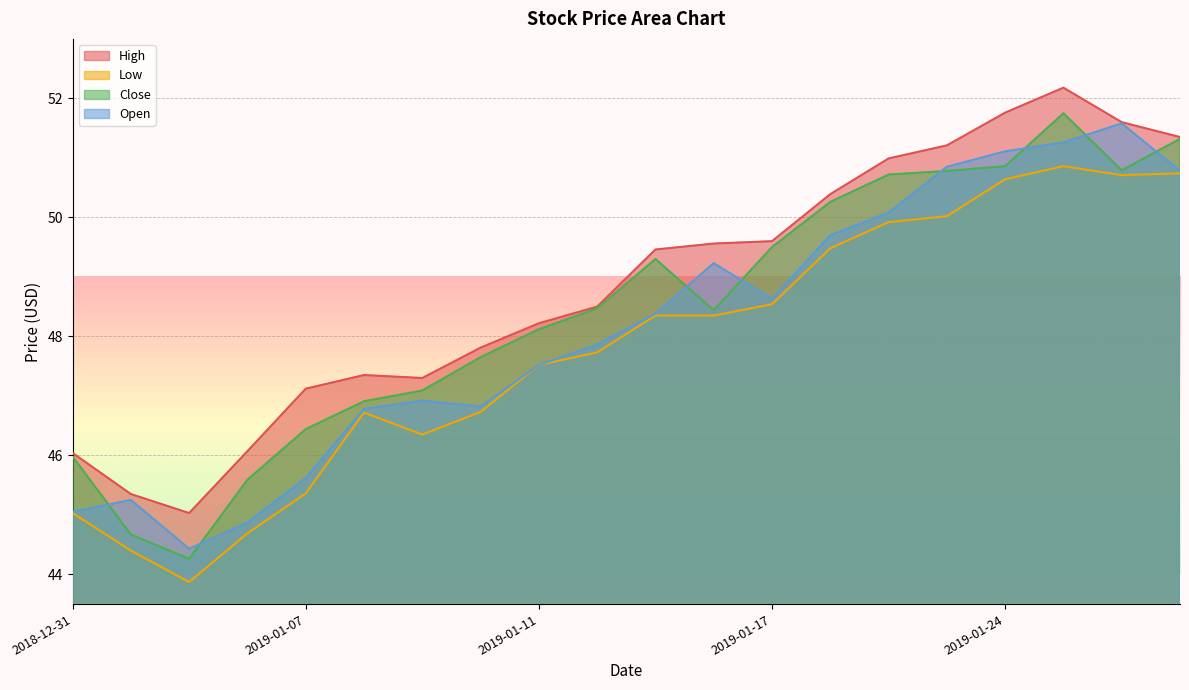

Reading right to left, extract all data points from this chart.

High: 2019-01-29=51.4	2019-01-28=51.6	2019-01-25=52.2	2019-01-24=51.8	2019-01-23=51.2	2019-01-22=51.0	2019-01-18=50.4	2019-01-17=49.6	2019-01-16=49.6	2019-01-15=49.5	2019-01-14=48.5	2019-01-11=48.2	2019-01-10=47.8	2019-01-09=47.3	2019-01-08=47.4	2019-01-07=47.1	2019-01-04=46.1	2019-01-03=45.0	2019-01-02=45.4	2018-12-31=46.0
Low: 2019-01-29=50.7	2019-01-28=50.7	2019-01-25=50.9	2019-01-24=50.6	2019-01-23=50.0	2019-01-22=49.9	2019-01-18=49.5	2019-01-17=48.5	2019-01-16=48.4	2019-01-15=48.4	2019-01-14=47.7	2019-01-11=47.5	2019-01-10=46.7	2019-01-09=46.4	2019-01-08=46.7	2019-01-07=45.4	2019-01-04=44.7	2019-01-03=43.9	2019-01-02=44.4	2018-12-31=45.0
Close: 2019-01-29=51.3	2019-01-28=50.8	2019-01-25=51.8	2019-01-24=50.9	2019-01-23=50.8	2019-01-22=50.7	2019-01-18=50.3	2019-01-17=49.5	2019-01-16=48.4	2019-01-15=49.3	2019-01-14=48.5	2019-01-11=48.1	2019-01-10=47.6	2019-01-09=47.1	2019-01-08=46.9	2019-01-07=46.4	2019-01-04=45.6	2019-01-03=44.3	2019-01-02=44.7	2018-12-31=46.0
Open: 2019-01-29=50.8	2019-01-28=51.6	2019-01-25=51.3	2019-01-24=51.1	2019-01-23=50.9	2019-01-22=50.1	2019-01-18=49.7	2019-01-17=48.6	2019-01-16=49.2	2019-01-15=48.4	2019-01-14=47.9	2019-01-11=47.5	2019-01-10=46.8	2019-01-09=46.9	2019-01-08=46.8	2019-01-07=45.6	2019-01-04=44.9	2019-01-03=44.4	2019-01-02=45.2	2018-12-31=45.0